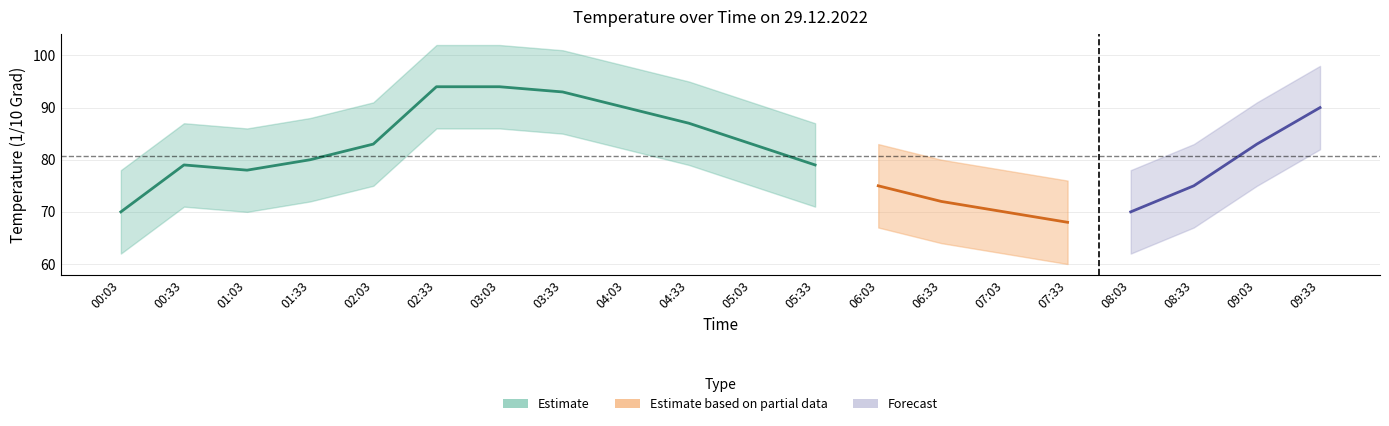

In Temperaturen_in_1 / 10Grad, how many points are higher than both neighbors (excluding endpoints)?

1